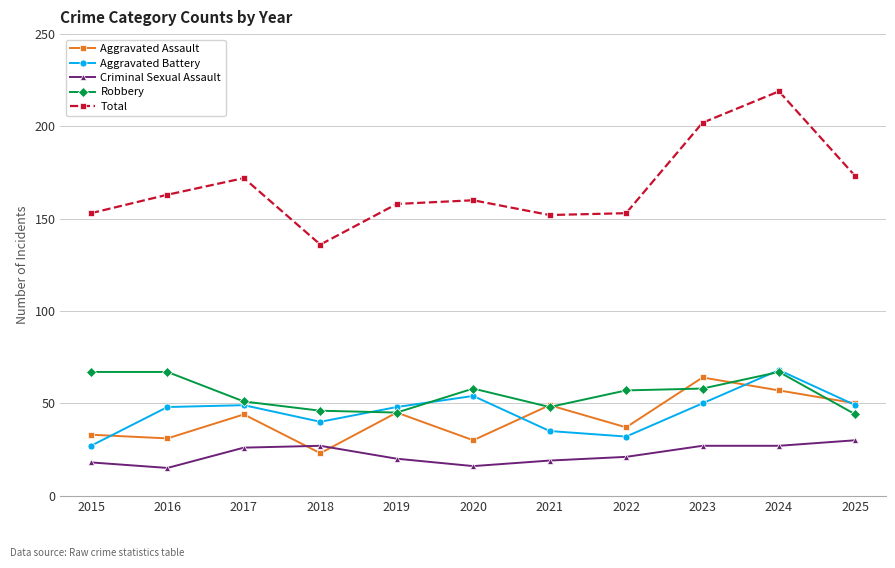

Which series ends up on top after the final intersection of Robbery and Aggravated Battery?

Aggravated Battery